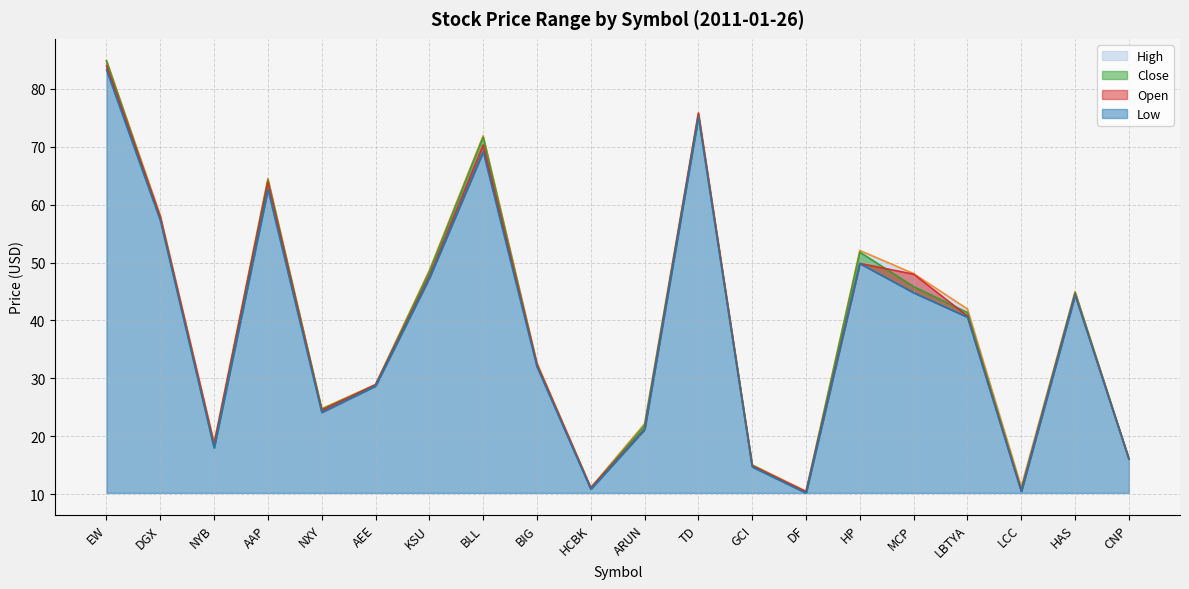

After their last crossing, which series has the higher values: Open or Close?

Open